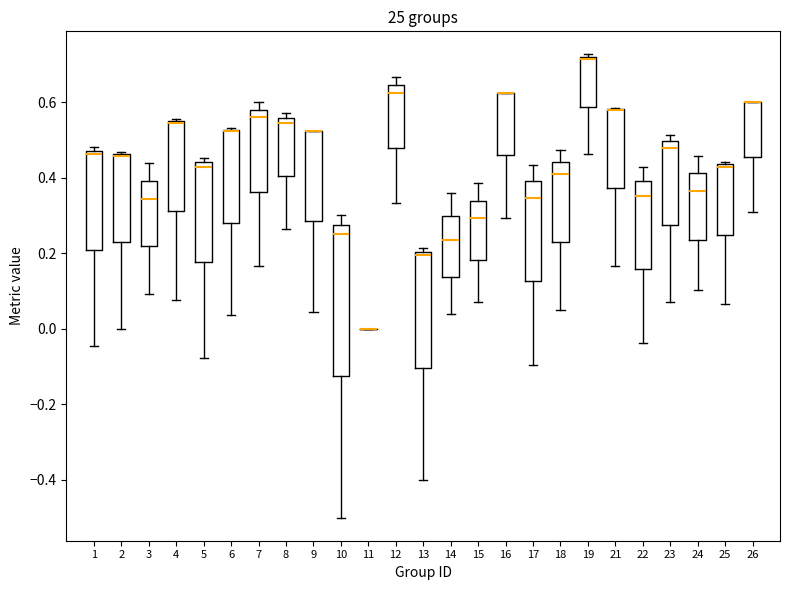

Reading left to right, read every box against the y-axis: the position of its median line, the range the box covers, and the ends of its whiskers. The values are not printed on the chart, so give them approximately, as read against the axis.

1: median 0.46, box 0.20 to 0.48, whiskers -0.04 to 0.48 (just above the box's upper edge)
2: median 0.46 (drawn on the box's upper edge), box 0.22 to 0.46, whiskers 0.00 to 0.46
3: median 0.34, box 0.22 to 0.40, whiskers 0.10 to 0.44
4: median 0.54, box 0.32 to 0.54, whiskers 0.08 to 0.56
5: median 0.42, box 0.18 to 0.44, whiskers -0.08 to 0.46
6: median 0.52 (drawn on the box's upper edge), box 0.28 to 0.52, whiskers 0.04 to 0.54
7: median 0.56, box 0.36 to 0.58, whiskers 0.16 to 0.60
8: median 0.54, box 0.40 to 0.56, whiskers 0.26 to 0.58
9: median 0.52 (drawn on the box's upper edge), box 0.28 to 0.52, whiskers 0.04 to 0.52
10: median 0.26, box -0.12 to 0.28, whiskers -0.50 to 0.30
11: box collapsed to a line at 0.00, whiskers 0.00 to 0.00
12: median 0.62, box 0.48 to 0.64, whiskers 0.34 to 0.66
13: median 0.20 (just below the box's upper edge), box -0.10 to 0.20, whiskers -0.40 to 0.22
14: median 0.24, box 0.14 to 0.30, whiskers 0.04 to 0.36
15: median 0.30, box 0.18 to 0.34, whiskers 0.08 to 0.38
16: median 0.62 (drawn on the box's upper edge), box 0.46 to 0.62, whiskers 0.30 to 0.62
17: median 0.34, box 0.12 to 0.40, whiskers -0.10 to 0.44
18: median 0.42, box 0.24 to 0.44, whiskers 0.06 to 0.48
19: median 0.72, box 0.58 to 0.72, whiskers 0.46 to 0.72
21: median 0.58 (drawn on the box's upper edge), box 0.38 to 0.58, whiskers 0.16 to 0.58
22: median 0.36, box 0.16 to 0.40, whiskers -0.04 to 0.42
23: median 0.48, box 0.28 to 0.50, whiskers 0.08 to 0.52
24: median 0.36, box 0.24 to 0.42, whiskers 0.10 to 0.46
25: median 0.42, box 0.24 to 0.44, whiskers 0.06 to 0.44 (just above the box's upper edge)
26: median 0.60 (drawn on the box's upper edge), box 0.46 to 0.60, whiskers 0.32 to 0.60